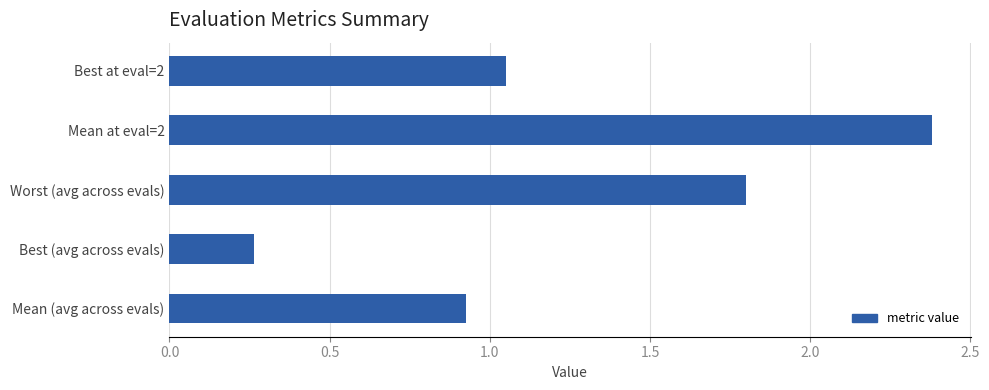

How many data points are above 1?

3